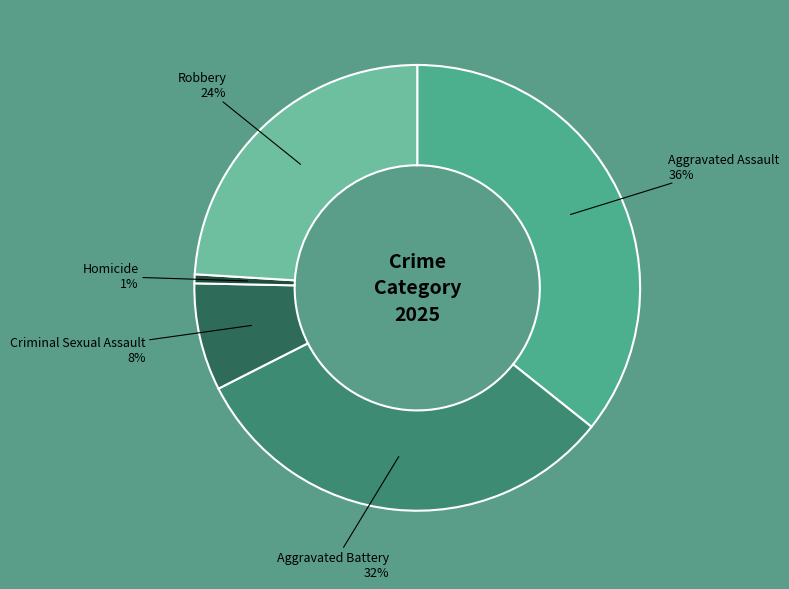

Which category has the smallest portion of the pie?

Homicide